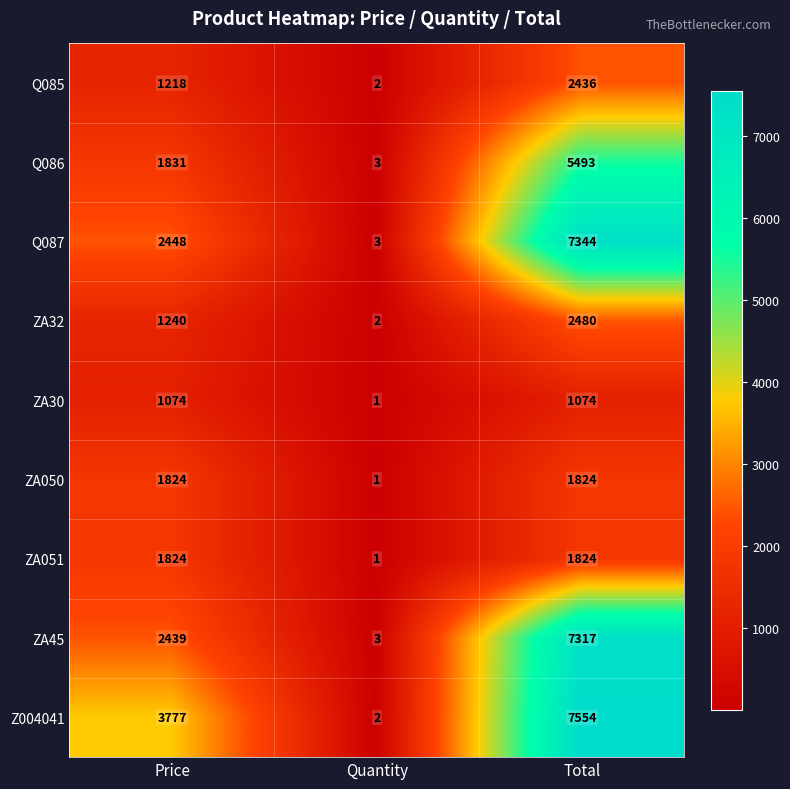

How many categories are shown in the chart?

3